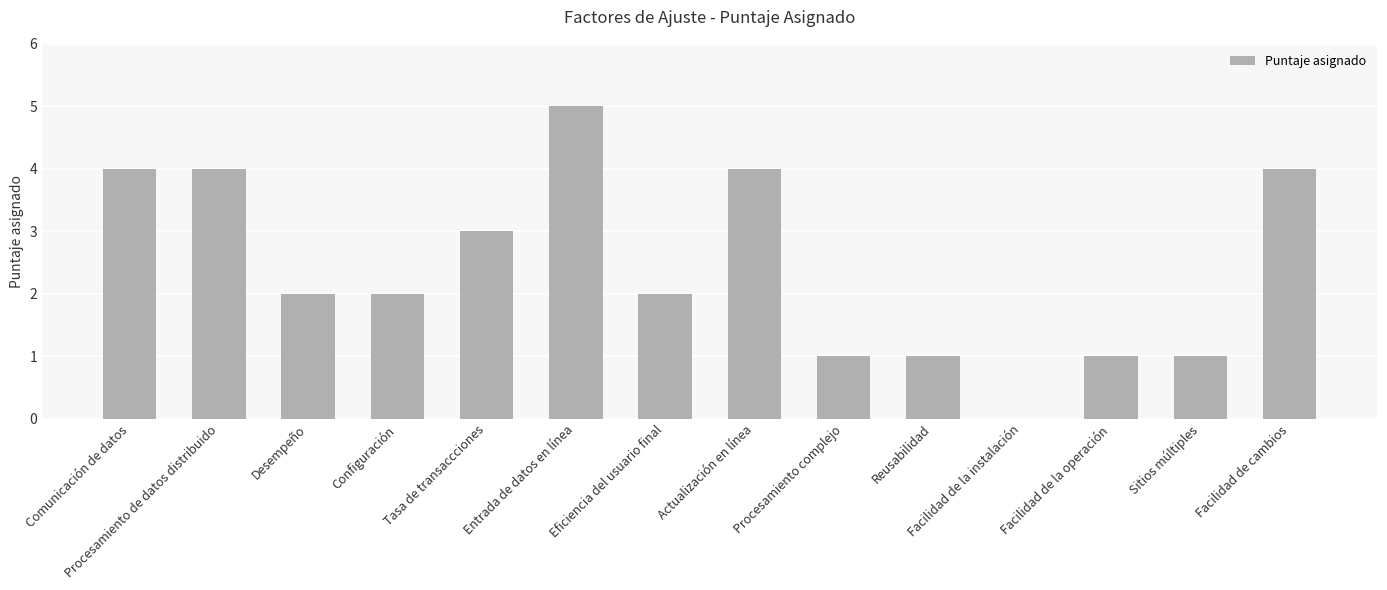

Which has a higher value, Configuración or Entrada de datos en línea?

Entrada de datos en línea